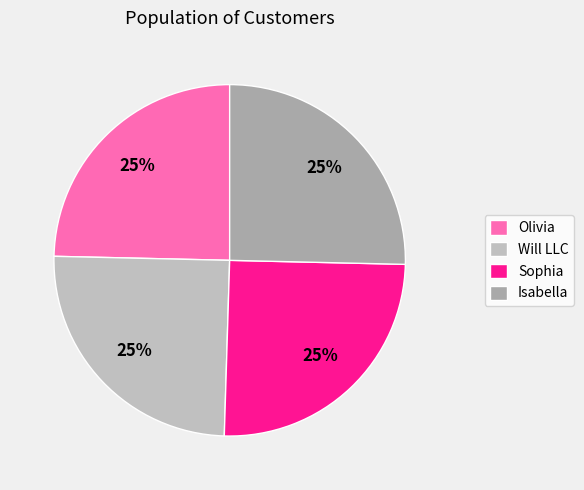

How many segments does this pie chart have?

4